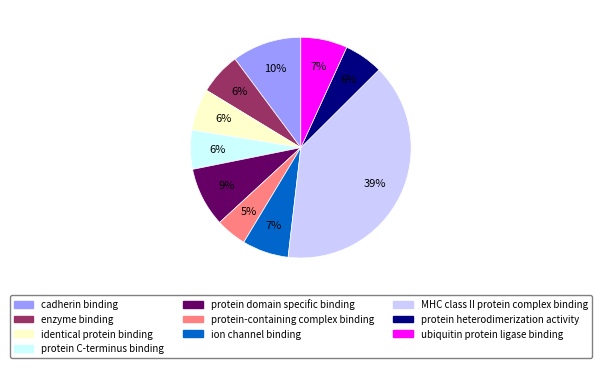

Count the number of slices in the pie.

10